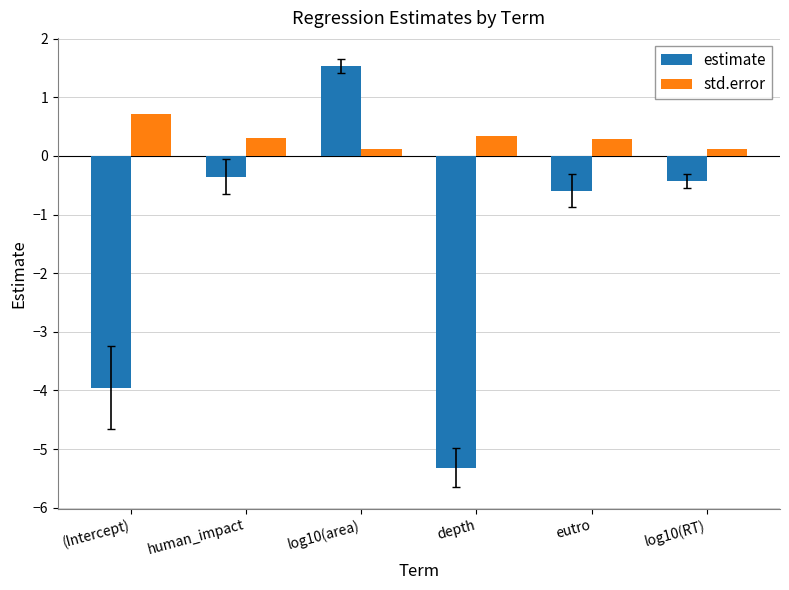

The estimate series shows -1.1 at depth. True or false?

False